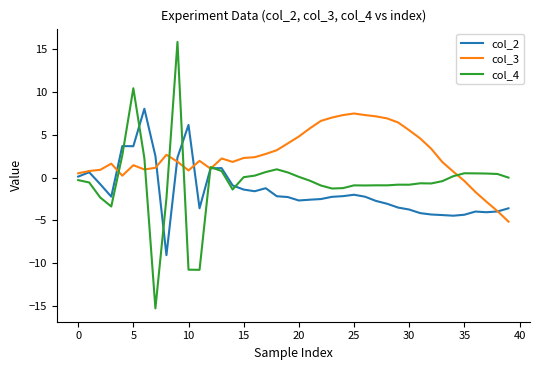

Which series has the largest total across all categories?

col_3